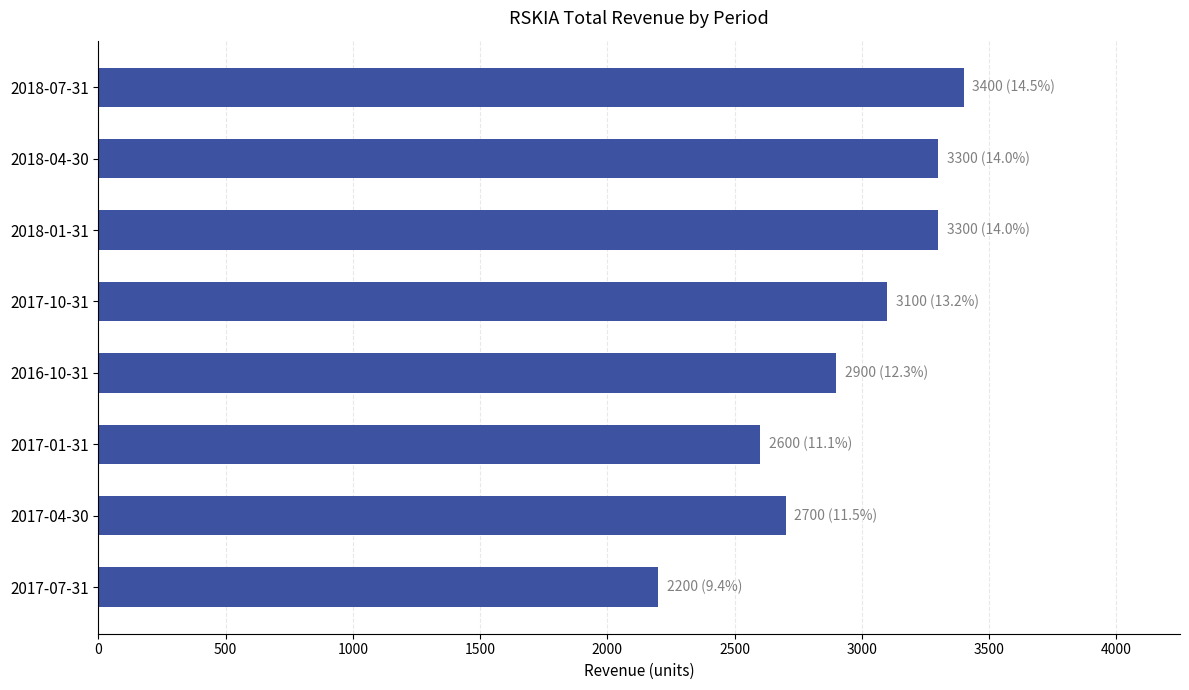

Reading bottom to top, transcribe all the data shown in this chart.

2017-07-31=2200	2017-04-30=2700	2017-01-31=2600	2016-10-31=2900	2017-10-31=3100	2018-01-31=3300	2018-04-30=3300	2018-07-31=3400